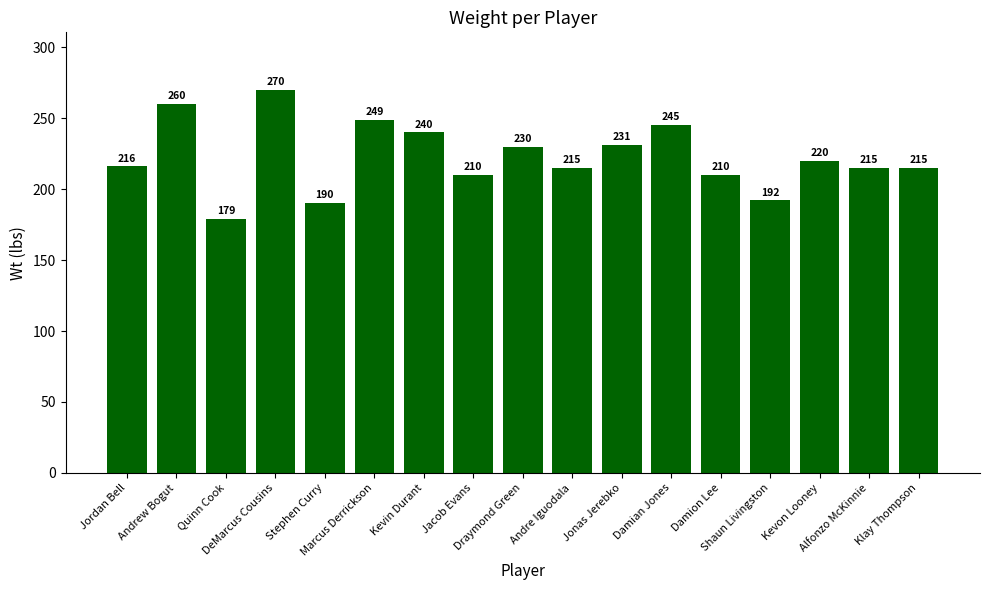

Reading right to left, what are all the values shown in this chart?

215	215	220	192	210	245	231	215	230	210	240	249	190	270	179	260	216